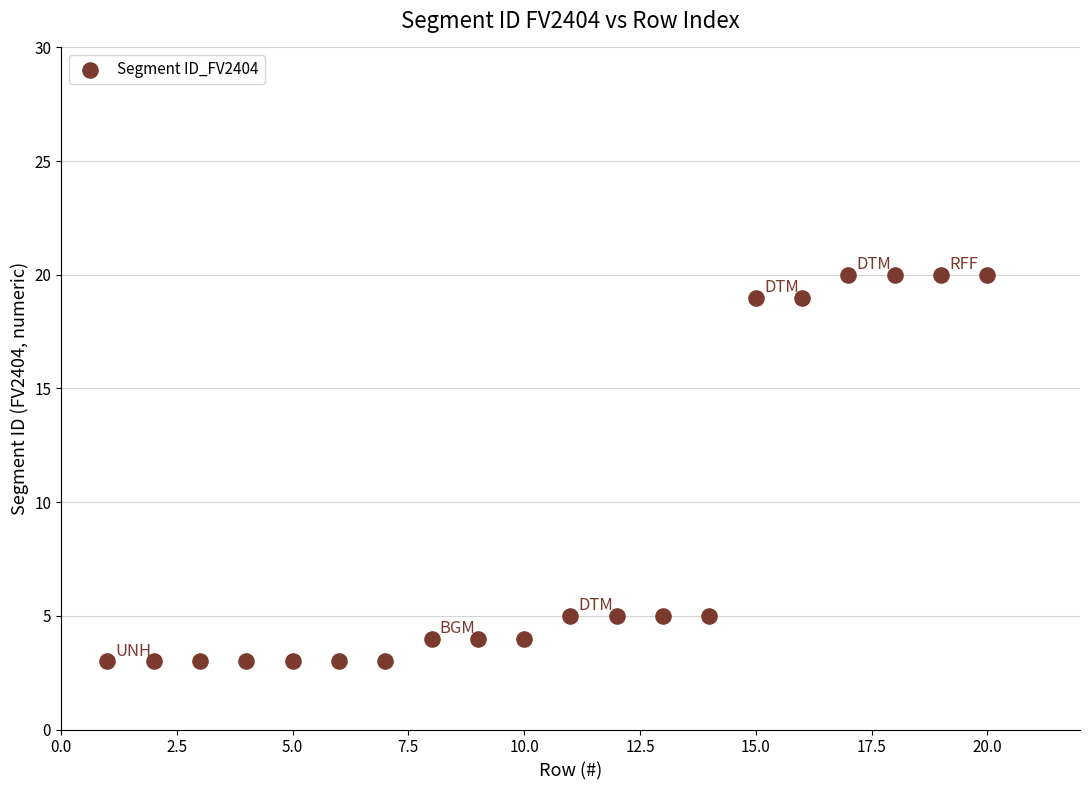

What is the range of Y values (max minus min)?

17